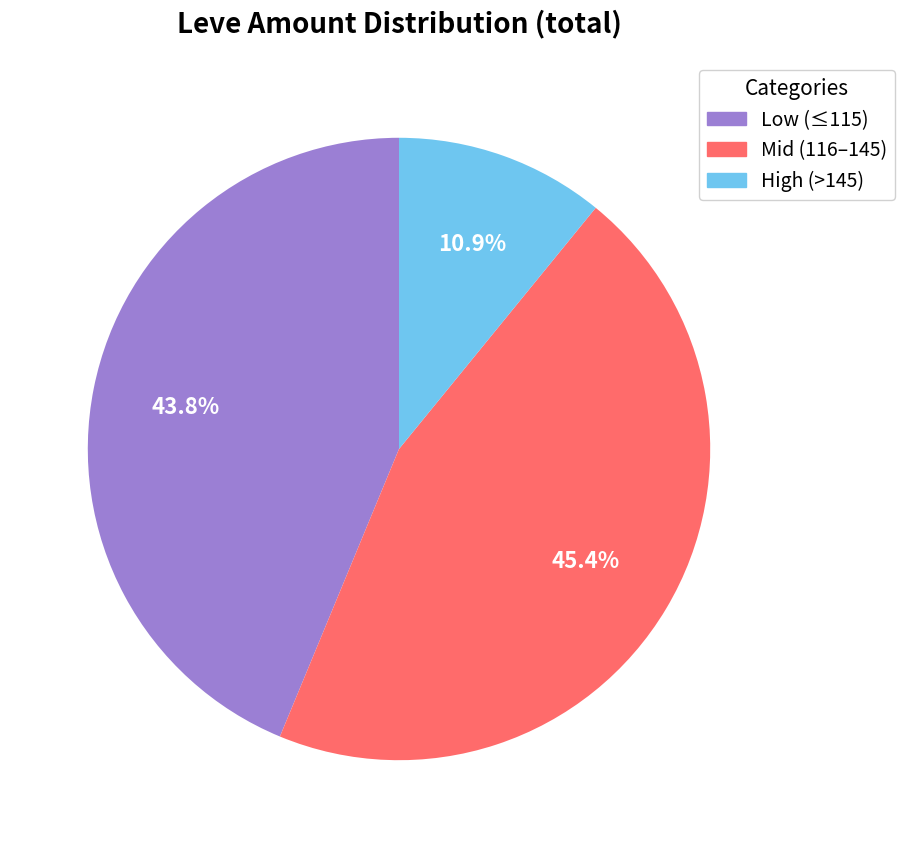

Does High (>145) account for over 50% of the chart?

No